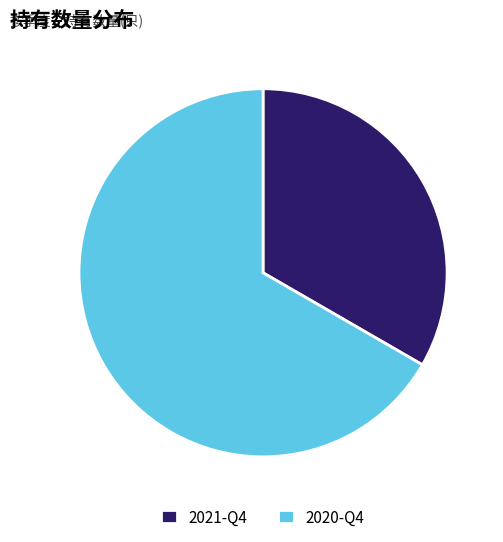

True or false: 2021-Q4 accounts for 33% of the total.

True